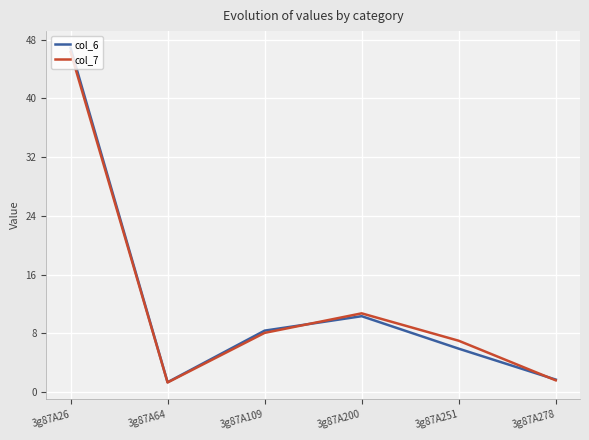

At which category is the sum across all series the highest?

3g87A26